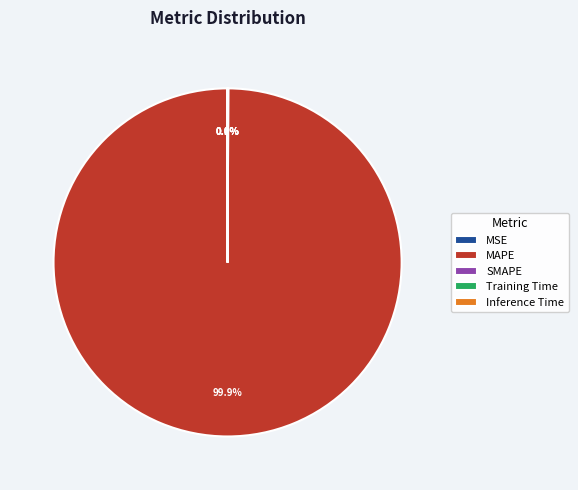

Which slice represents more than half of the pie?

MAPE